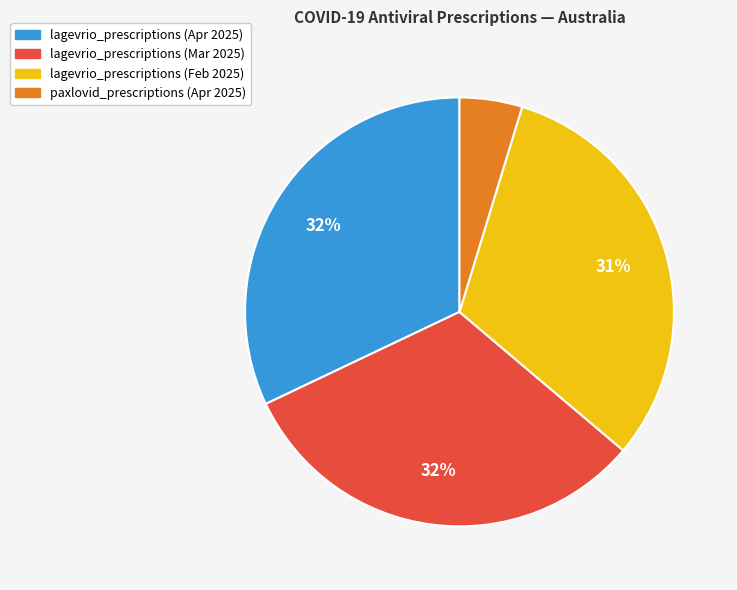

To the nearest percent, what is the average slice percentage?

25%